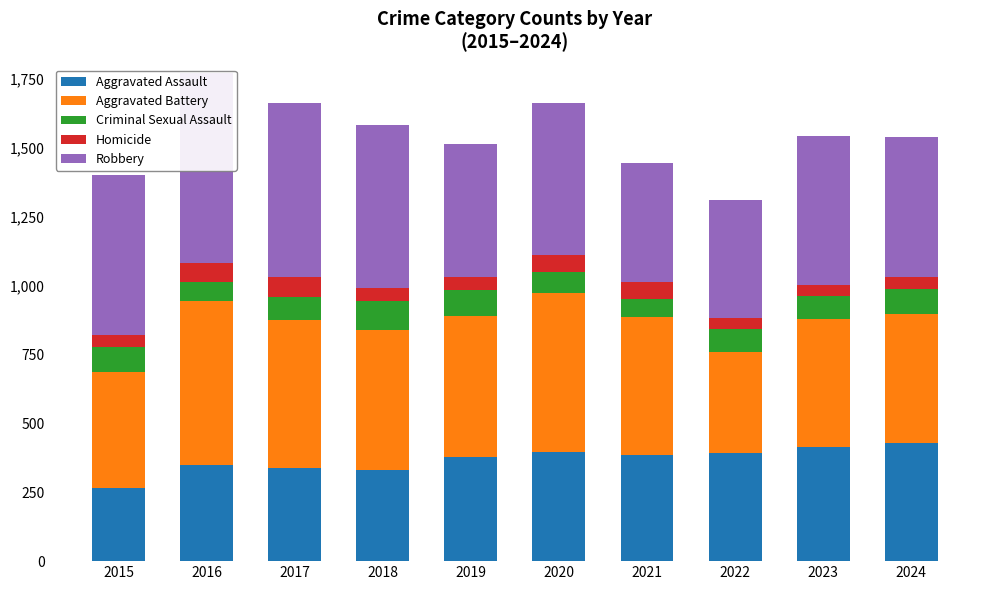

Rank the categories by Robbery value from highest to lowest.

2016, 2017, 2018, 2015, 2020, 2023, 2024, 2019, 2021, 2022